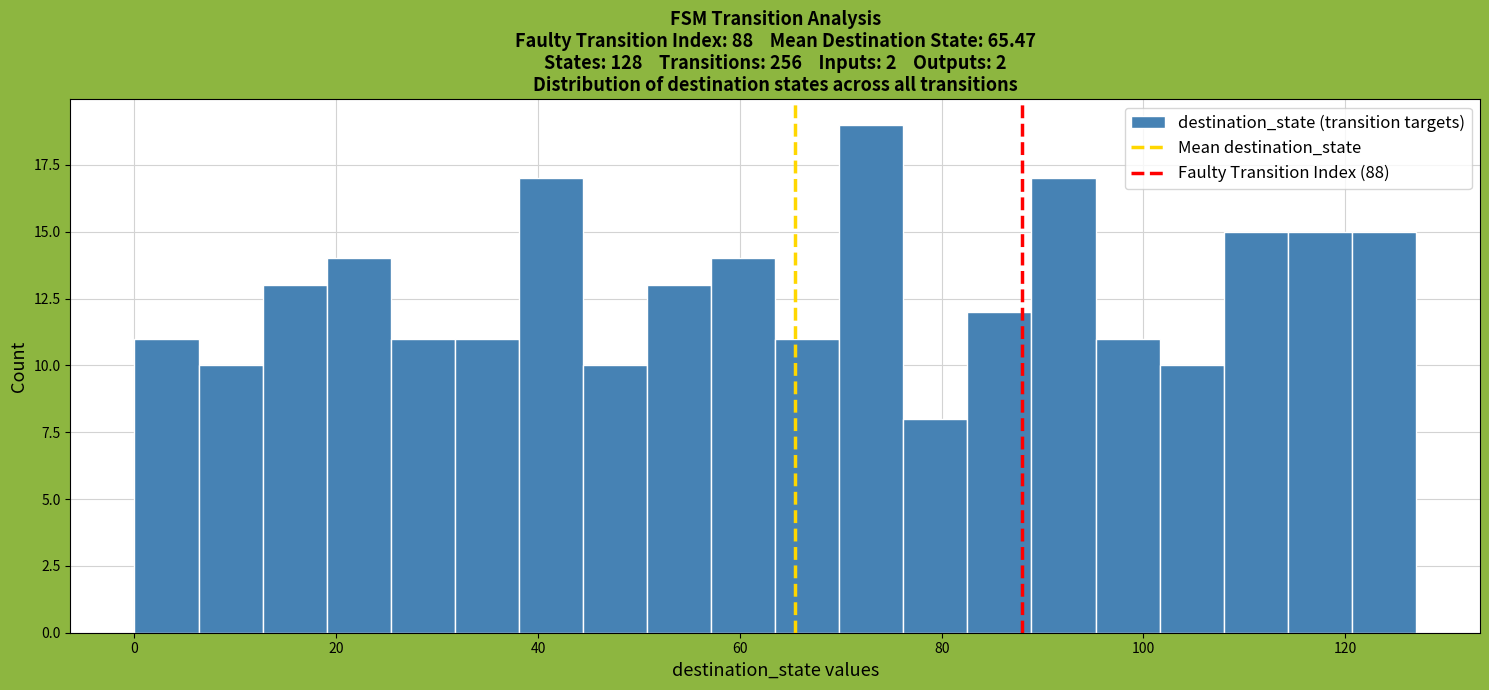

Around what value on the x-axis is the tallest bar? Give the approximate position of its centre, as read against the axis.

74